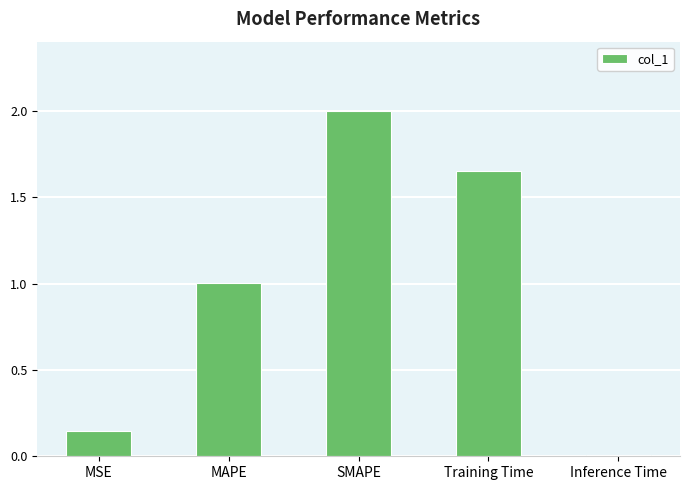

What is the label of the 2nd bar from the left?

MAPE